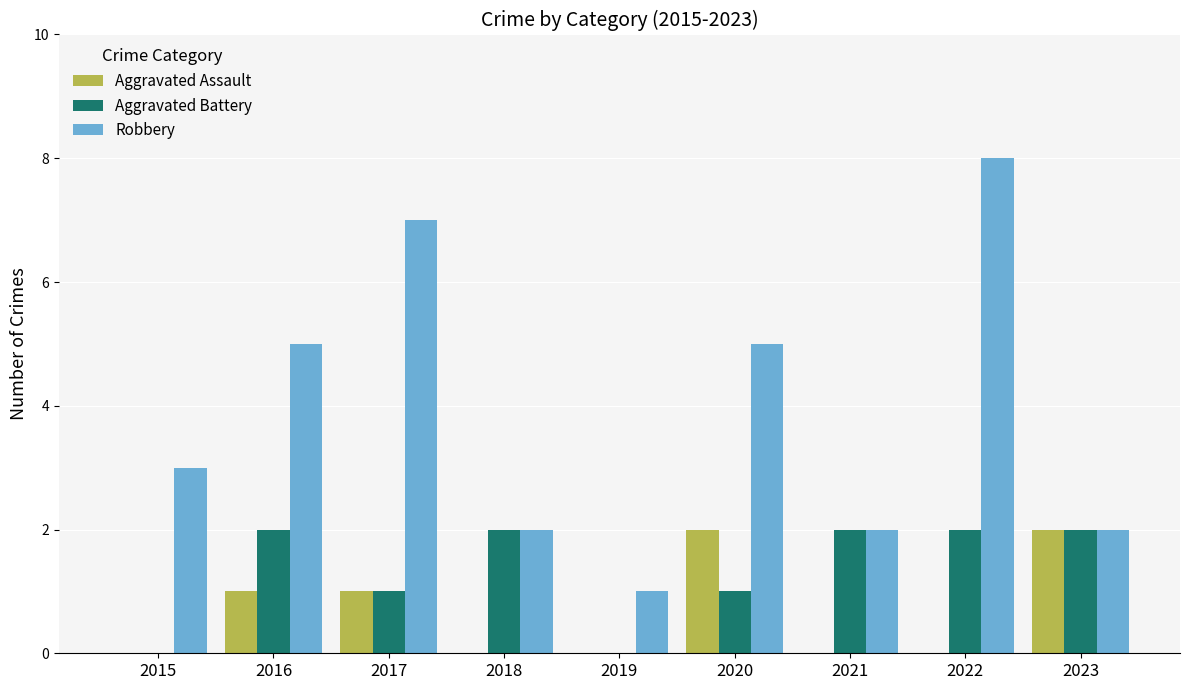

The Robbery series shows 0 at 2023. True or false?

False